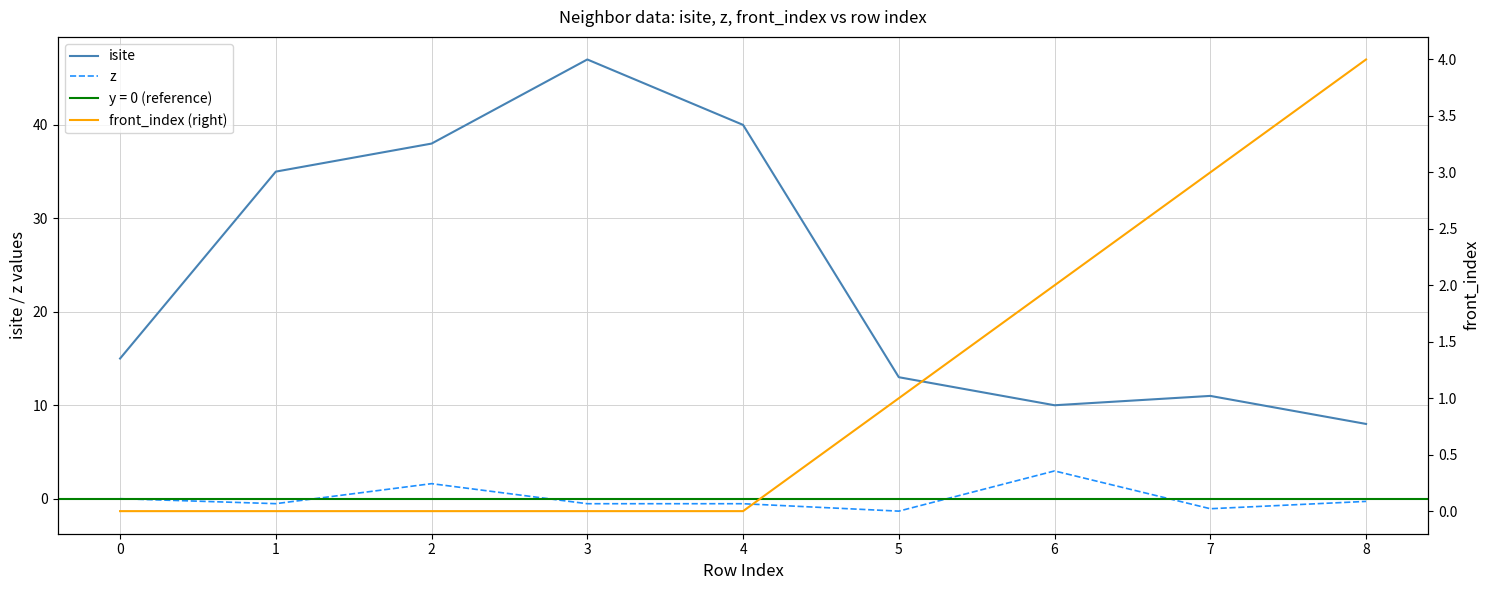

Is the value of z at 5 greater than the value of isite at 6?

No